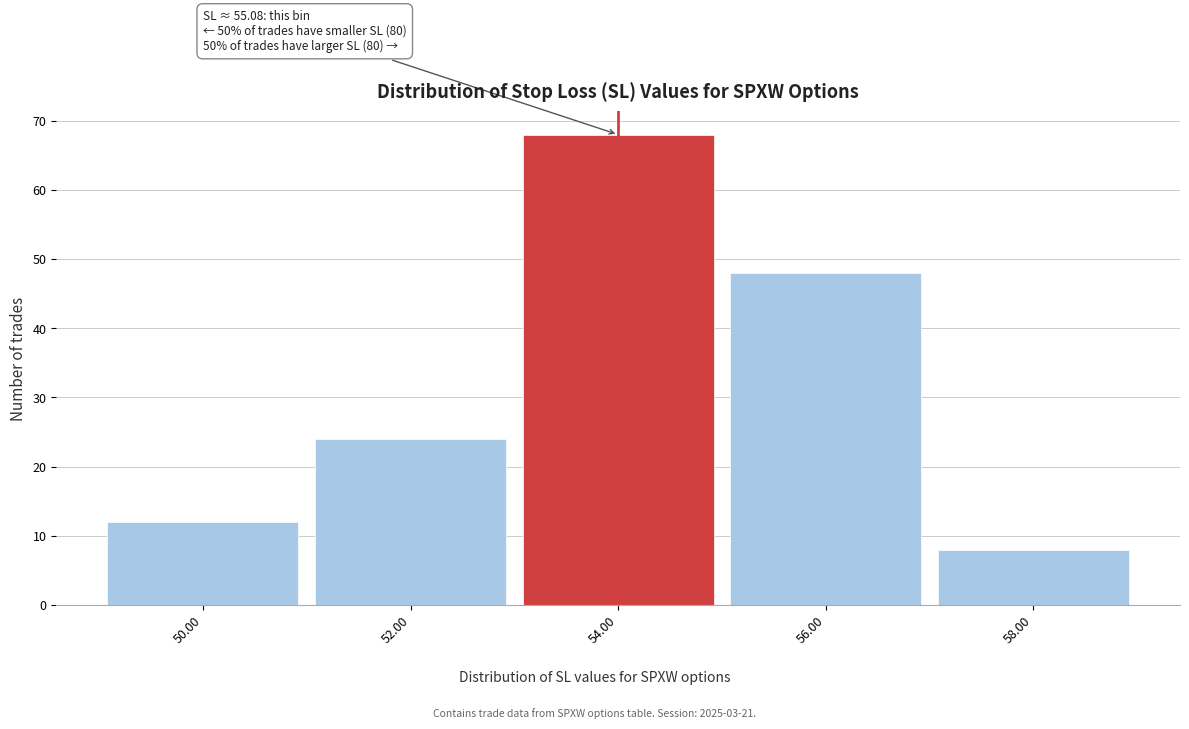

Reading right to left, transcribe all the data shown in this chart.

8	48	68	24	12